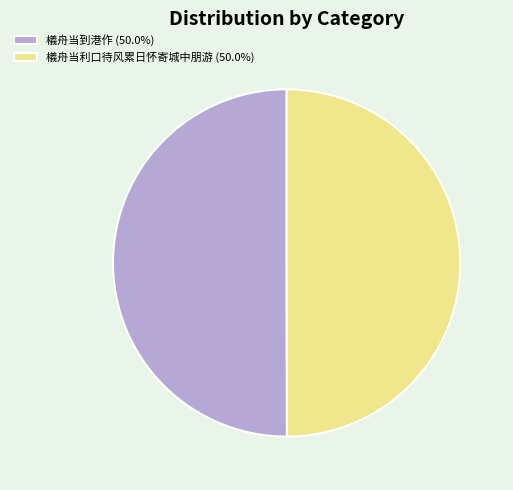

Do 檥舟当到港作 (50.0%) and 檥舟当利口待风累日怀寄城中朋游 (50.0%) together represent more than half of the pie?

Yes